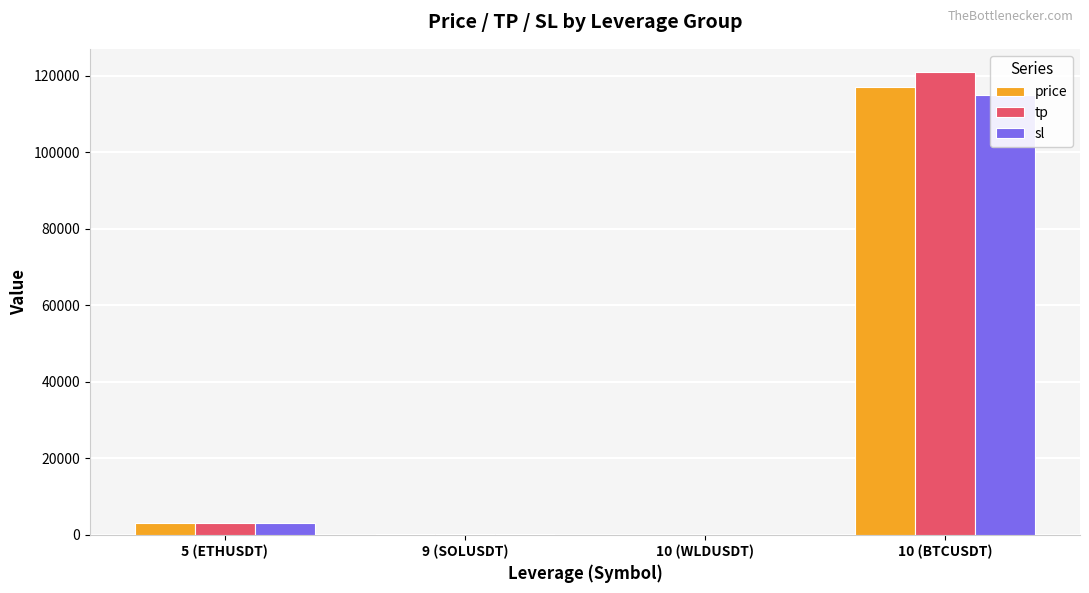

What is the difference between the price values at 5 (ETHUSDT) and 9 (SOLUSDT)?

2883.1